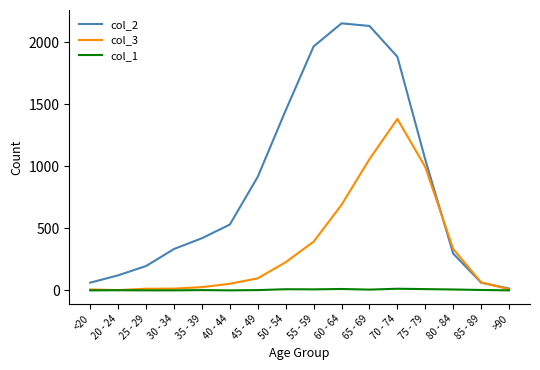

At which category is the sum across all series the highest?

70 - 74